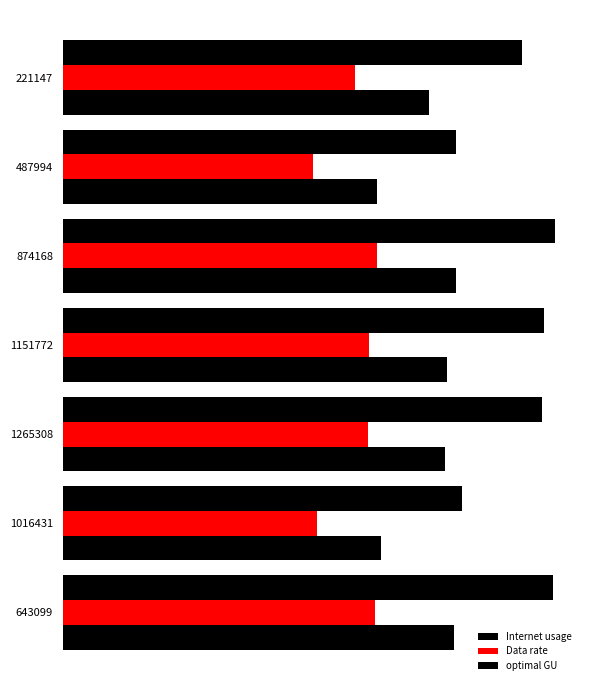

Which series has the largest total across all categories?

Internet usage